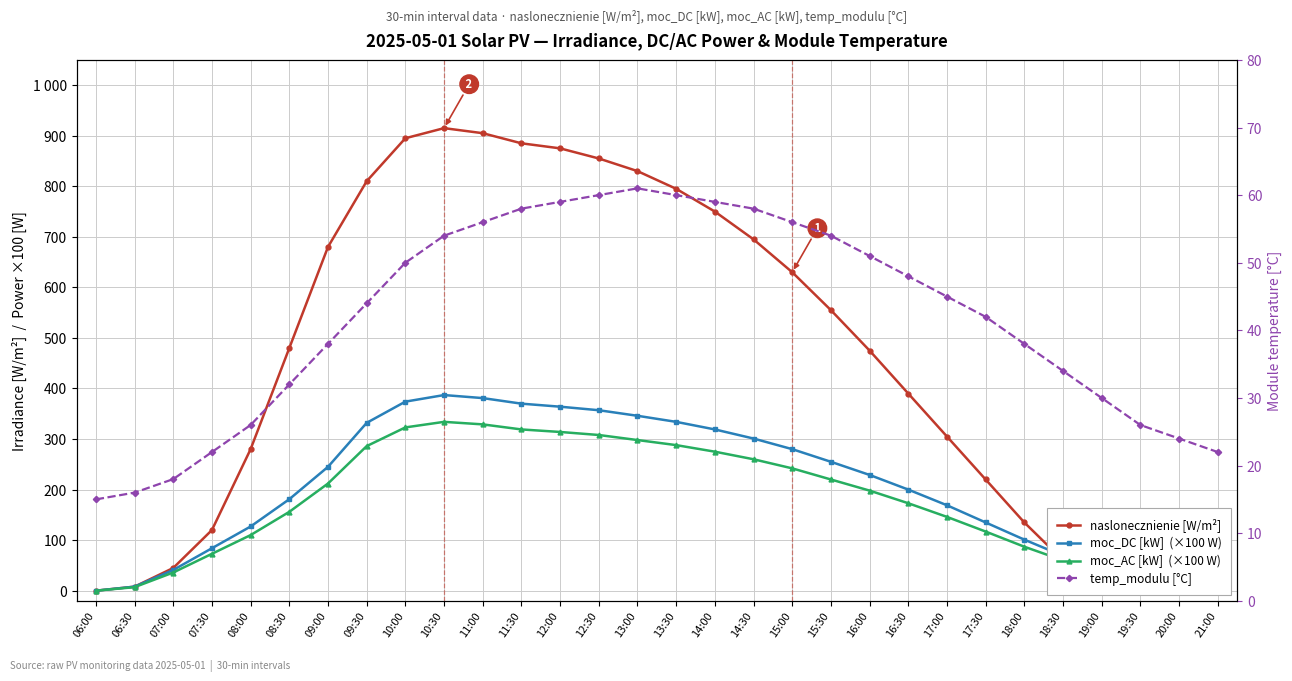

At which category does the chart reach its minimum across all series?

06:00